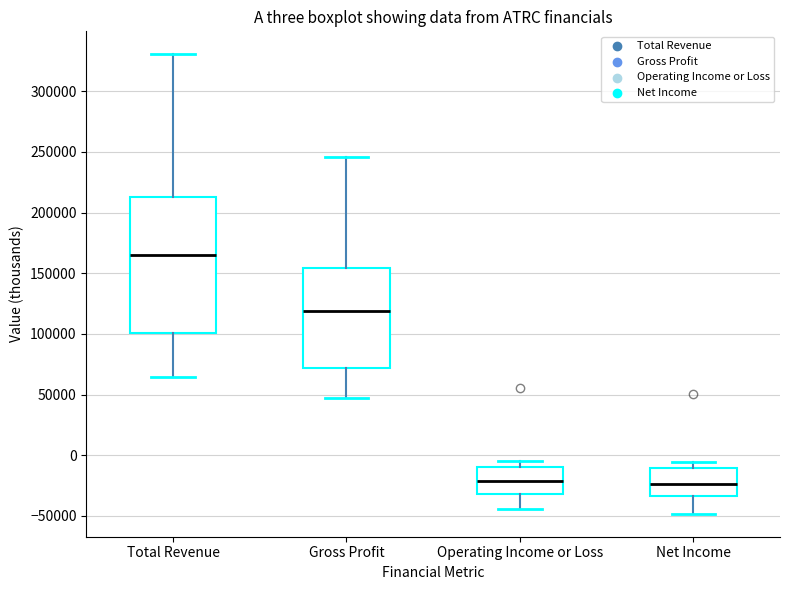

Reading left to right, read every box against the y-axis: the position of its median line, the range the box covers, and the ends of its whiskers. The values are not printed on the chart, so give them approximately, as read against the axis.

Total Revenue: median 165000, box 100000 to 215000, whiskers 65000 to 330000
Gross Profit: median 120000, box 70000 to 155000, whiskers 45000 to 245000
Operating Income or Loss: median -20000, box -30000 to -10000, whiskers -45000 to -5000
Net Income: median -25000, box -35000 to -10000, whiskers -50000 to -5000